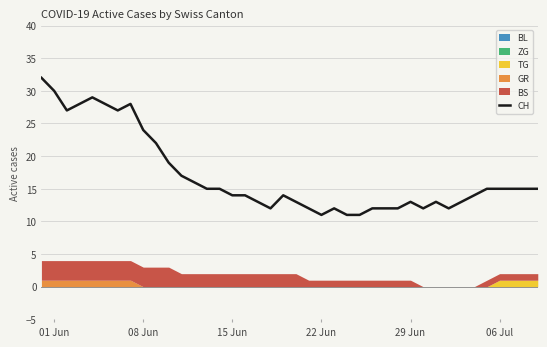

Is it true that CH equals 6 at 06 Jul?

False